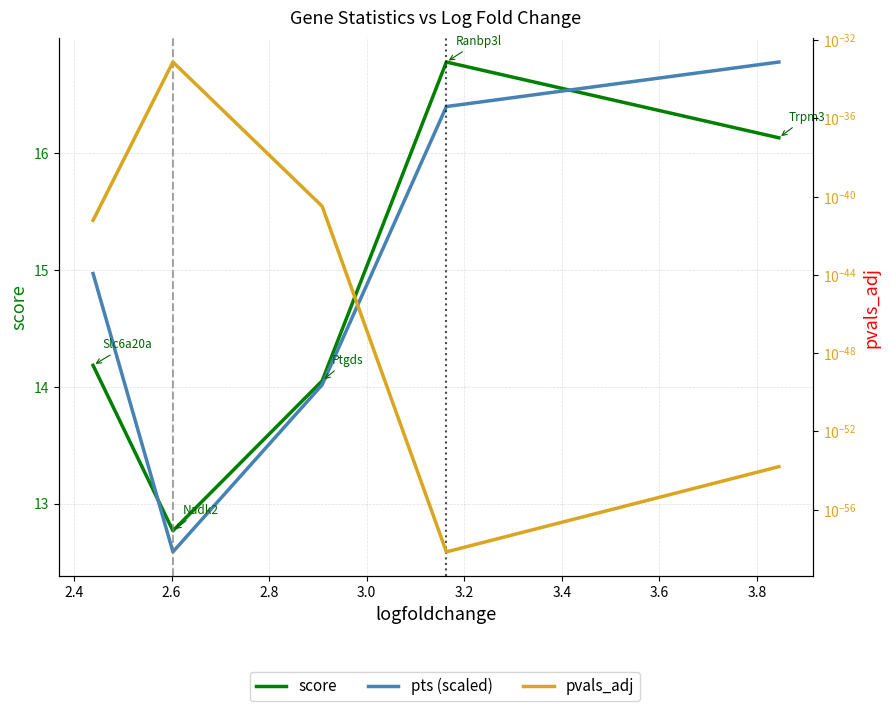

How many lines are shown in the chart?

3